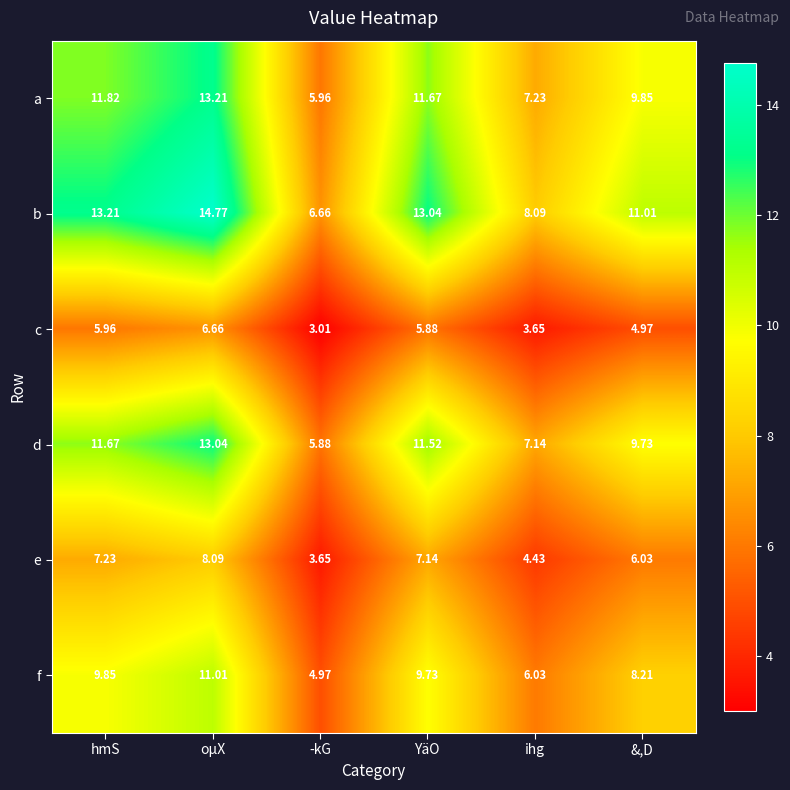

At which label is c closest to 4?

ihg